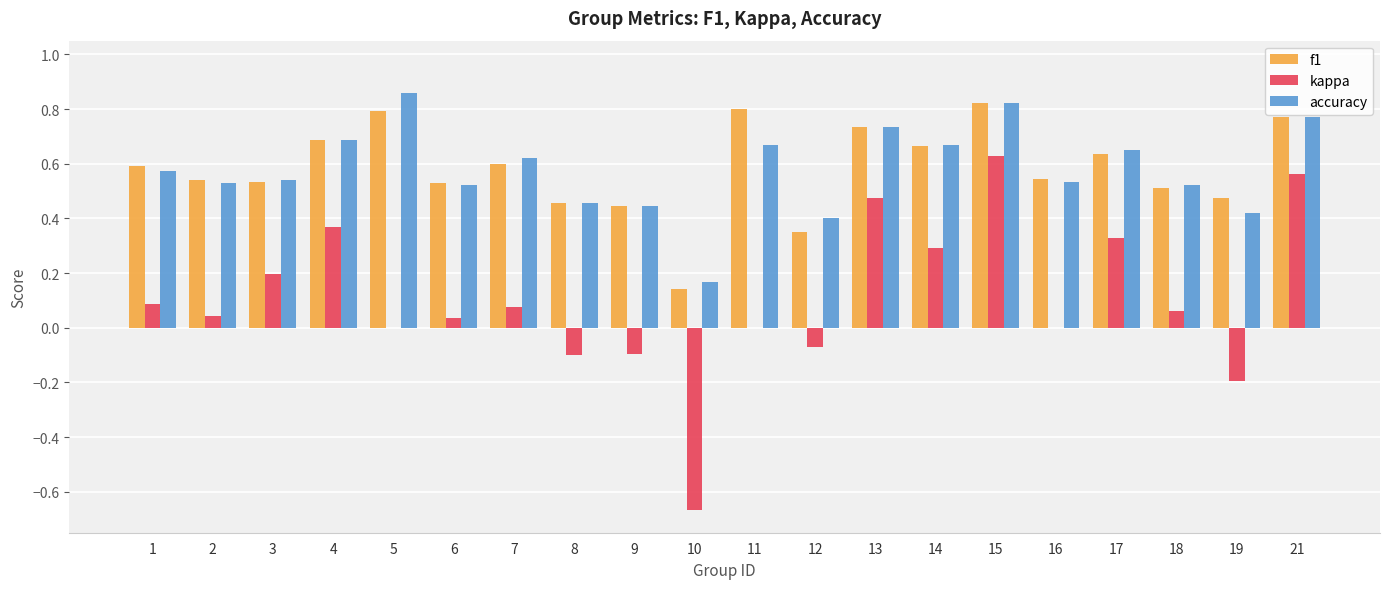

What is the total value across all series at 18?

1.1